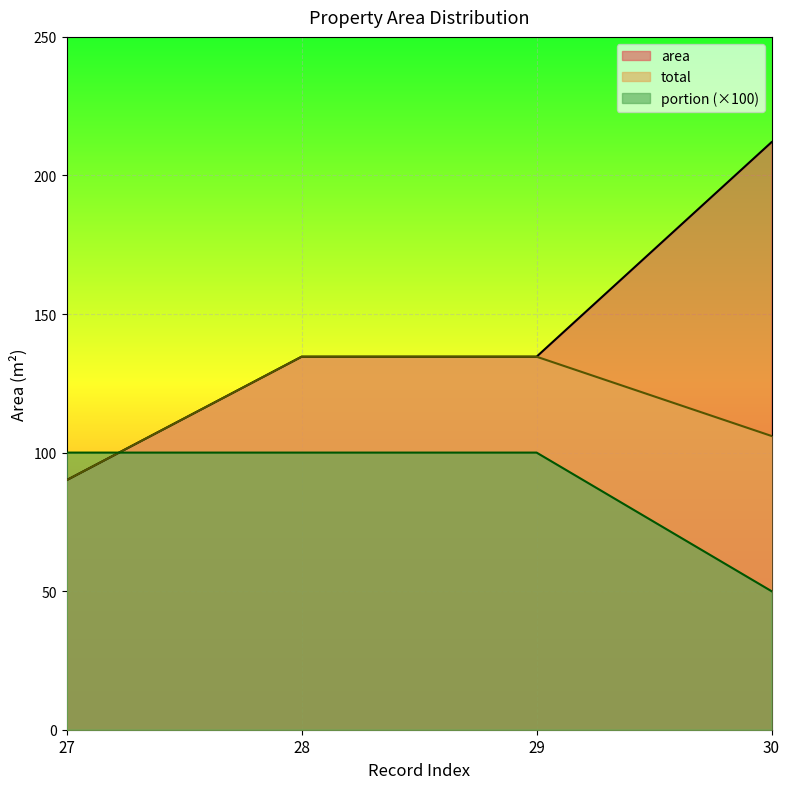

The value of area at 28 is 134.6. True or false?

True